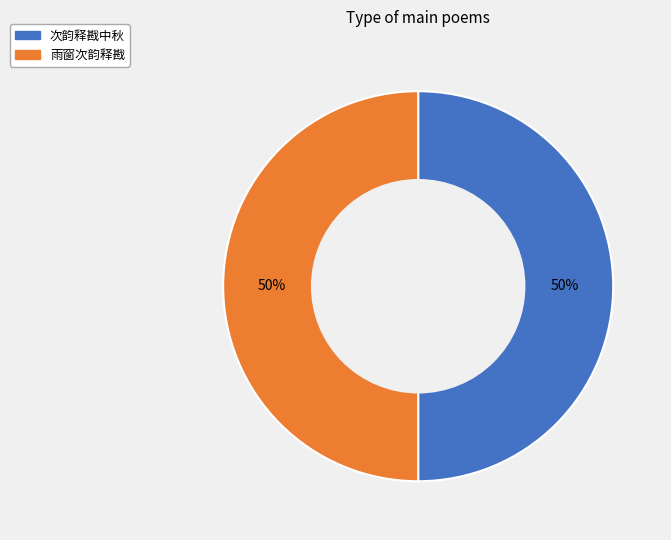

To the nearest percent, what is the combined percentage of 雨窗次韵释戡 and 次韵释戡中秋?

100%